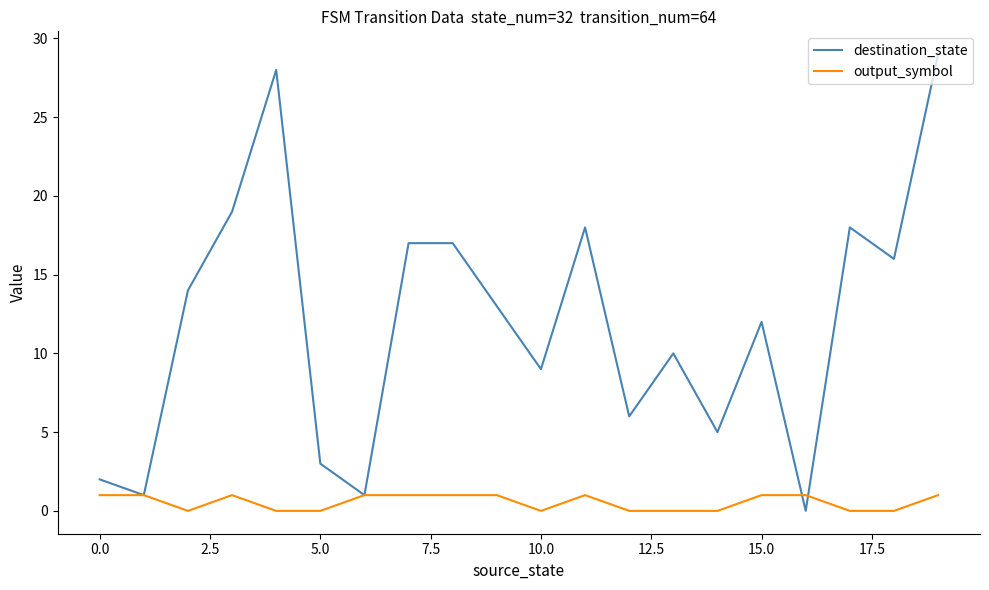

True or false: destination_state and output_symbol intersect in this chart.

True